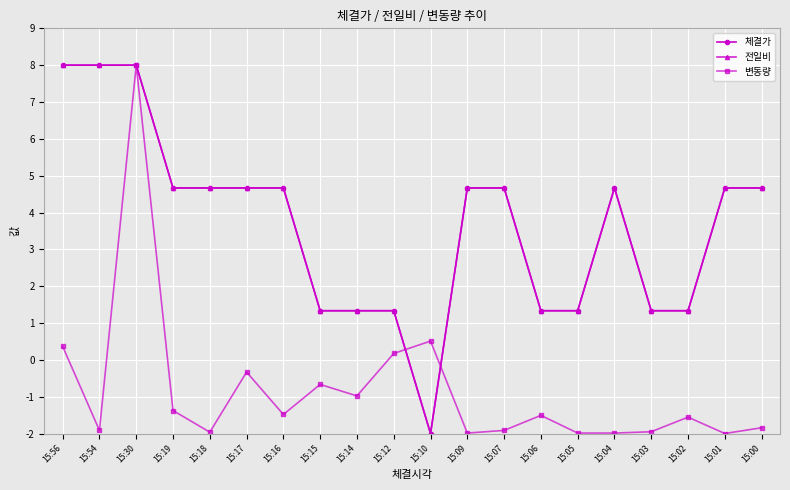

Does the chart have visible grid lines?

Yes